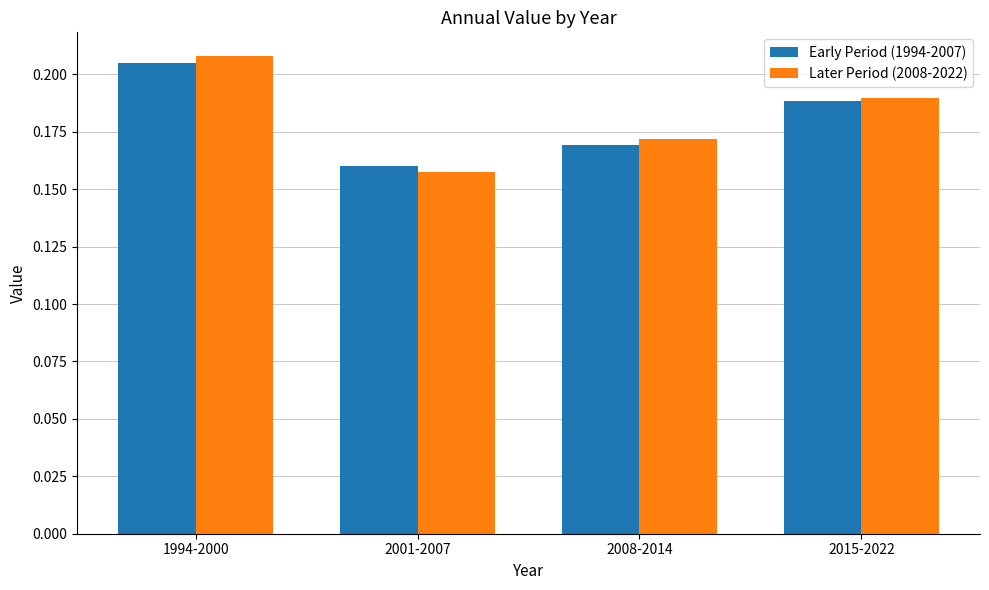

At which category is the sum across all series the highest?

1994-2000